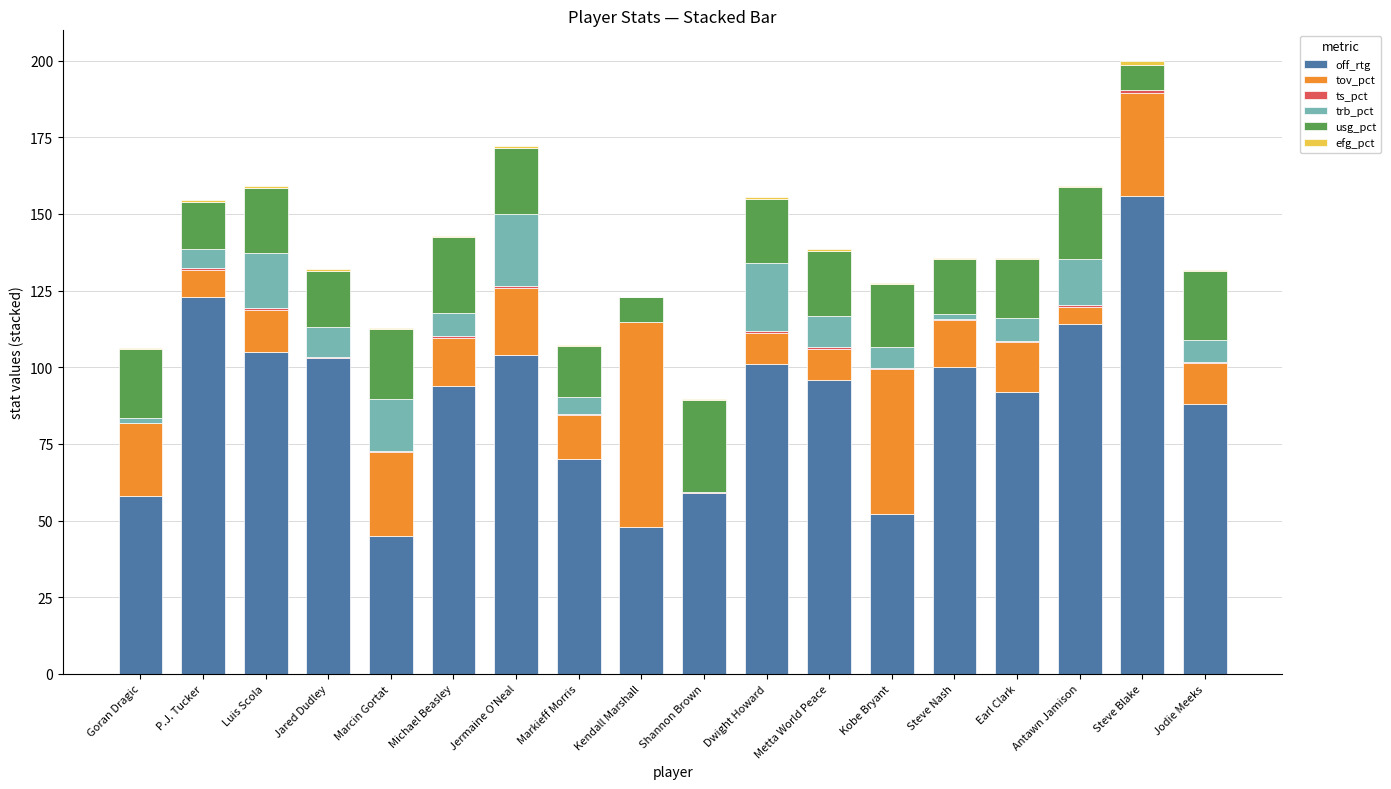

Count the number of categories in the chart.

18